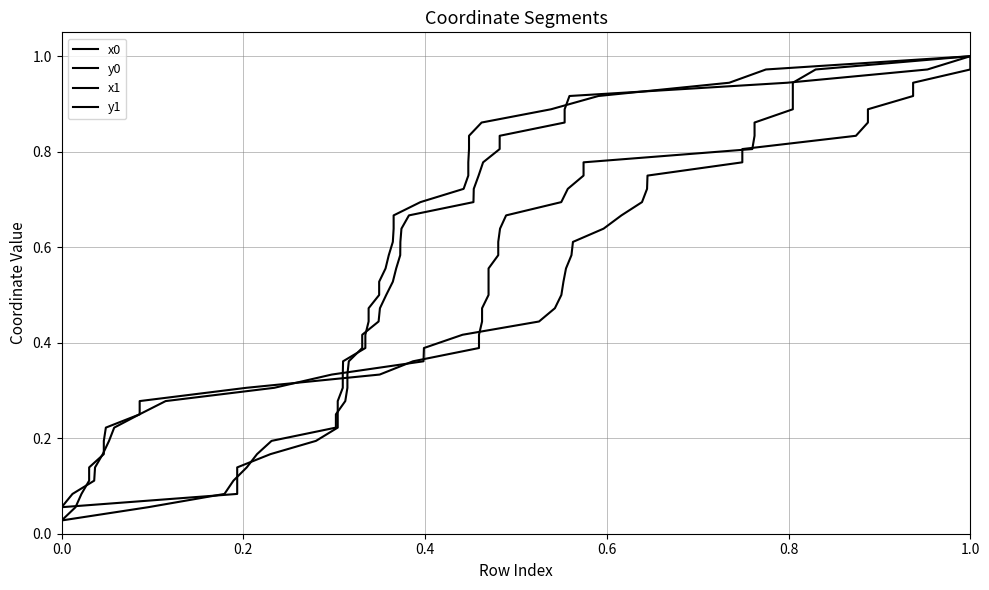

What are all the series names shown in the legend?

x0, y0, x1, y1